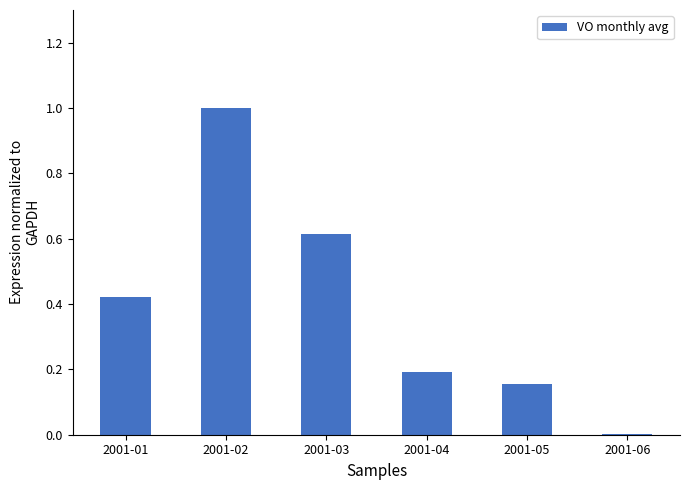

Is it true that the value at 2001-05 is 0.1?

False